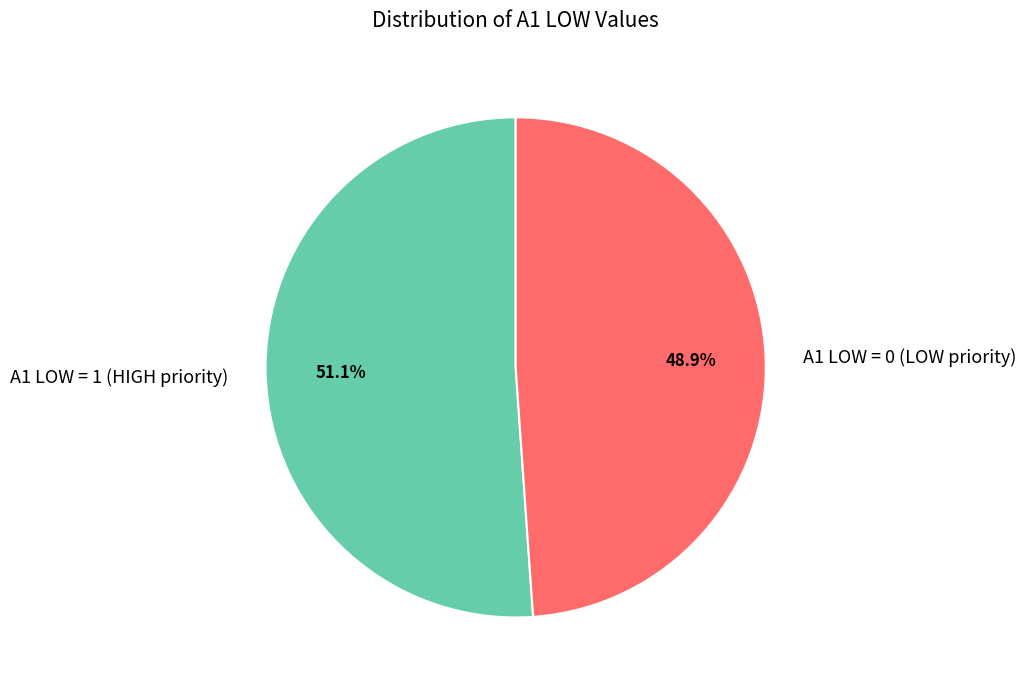

Does any single category account for the majority?

Yes